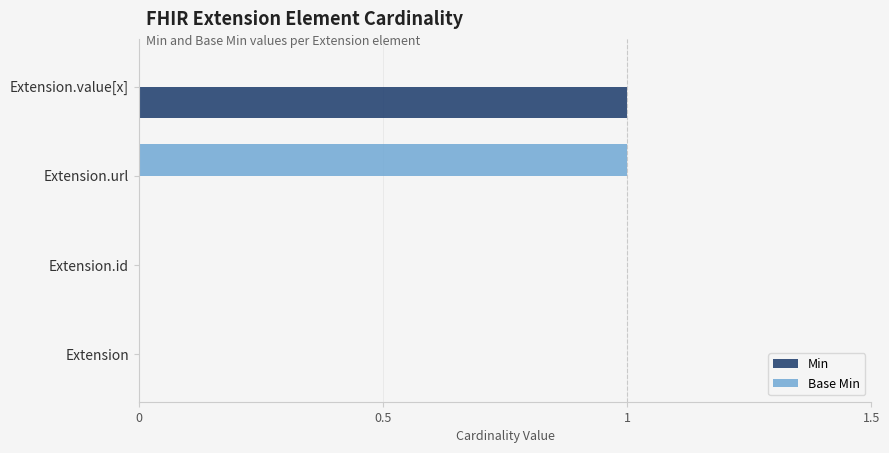

True or false: Base Min has a value of -1 at Extension.

False